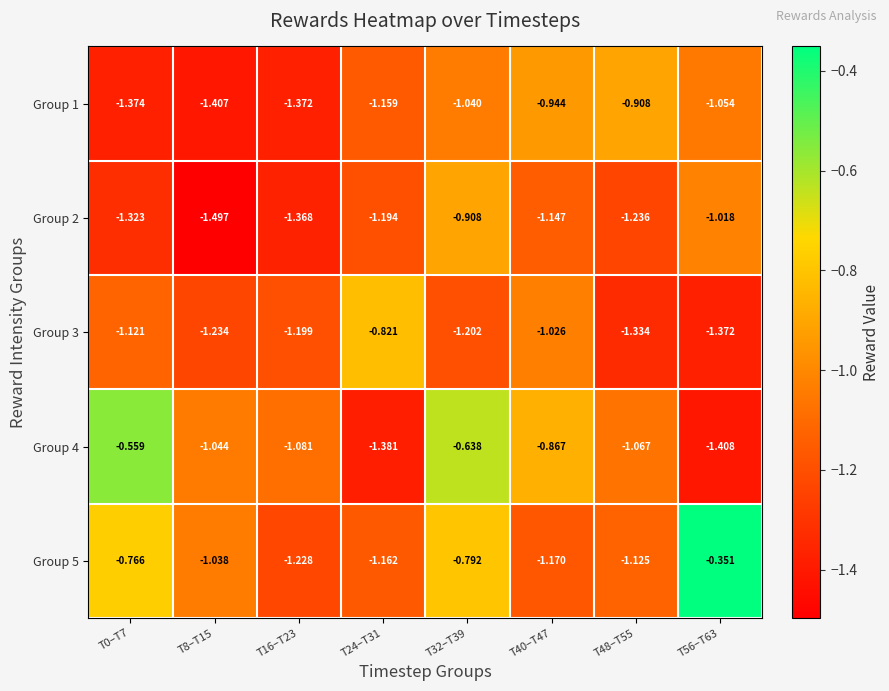

Is the value of Group 2 at T24–T31 greater than the value of Group 5 at T16–T23?

Yes